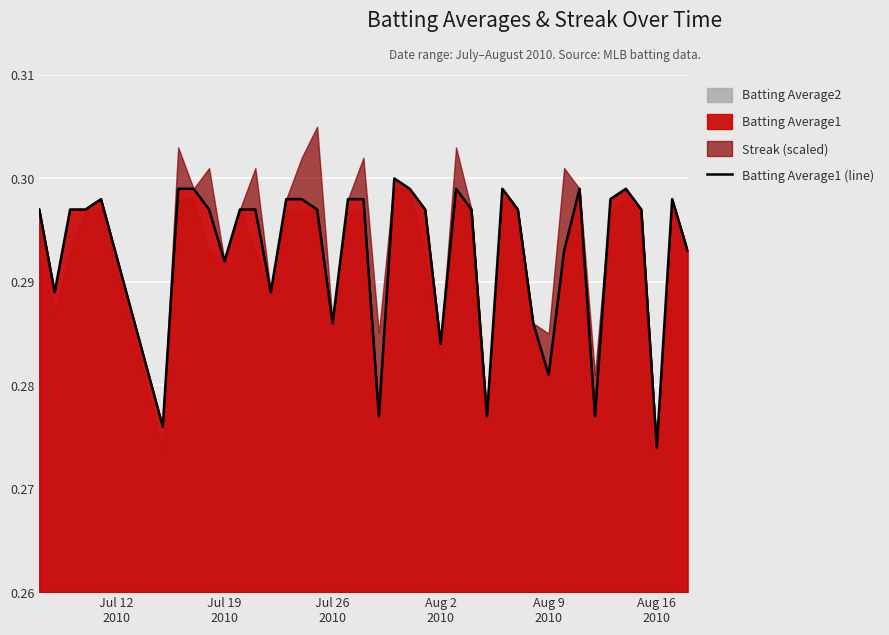

What is the value of the 5th point from the left?

0.3